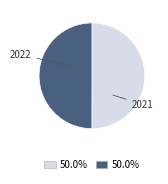

Rank the categories by value from lowest to highest.

2021, 2022